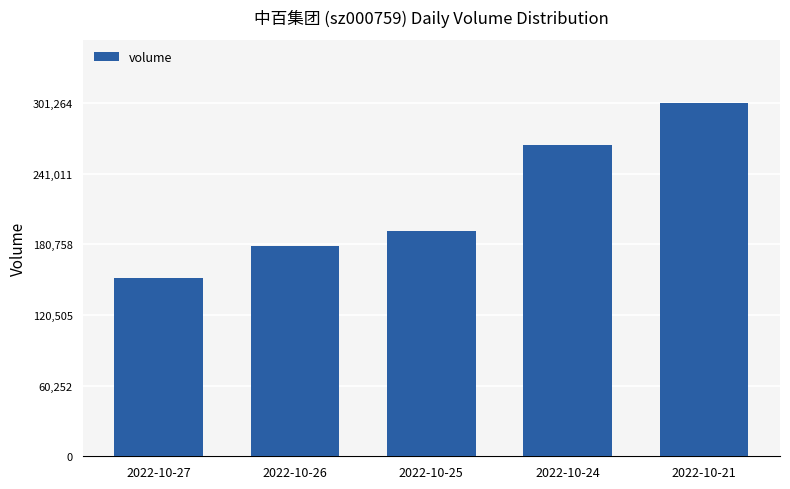

What is the change in value from 2022-10-27 to 2022-10-26?

+27381